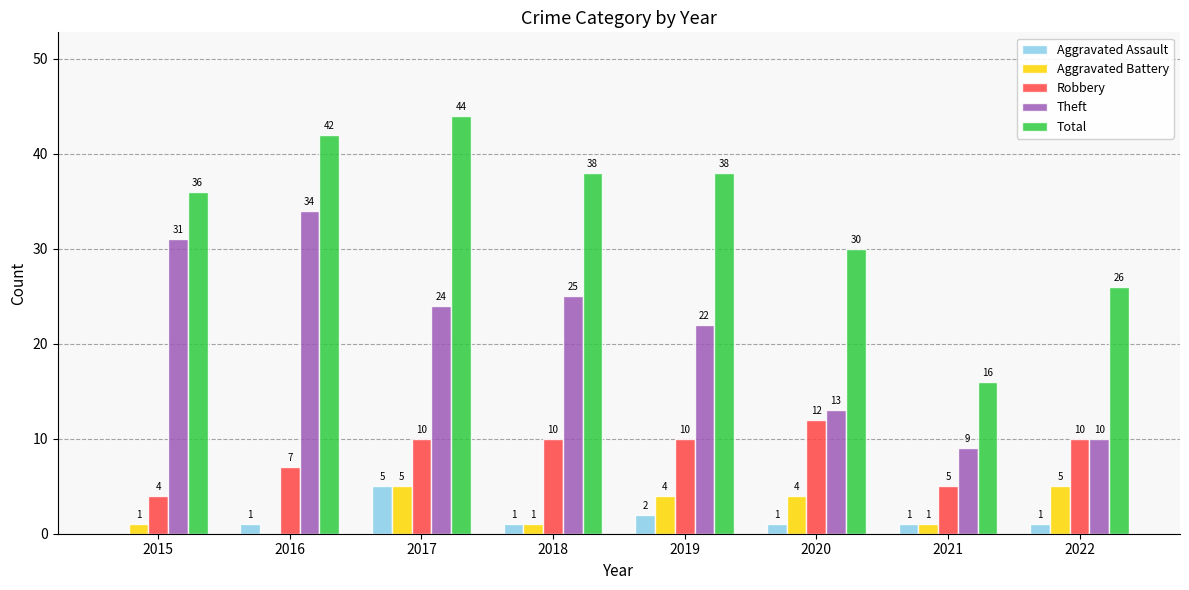

How many groups of bars are there?

8